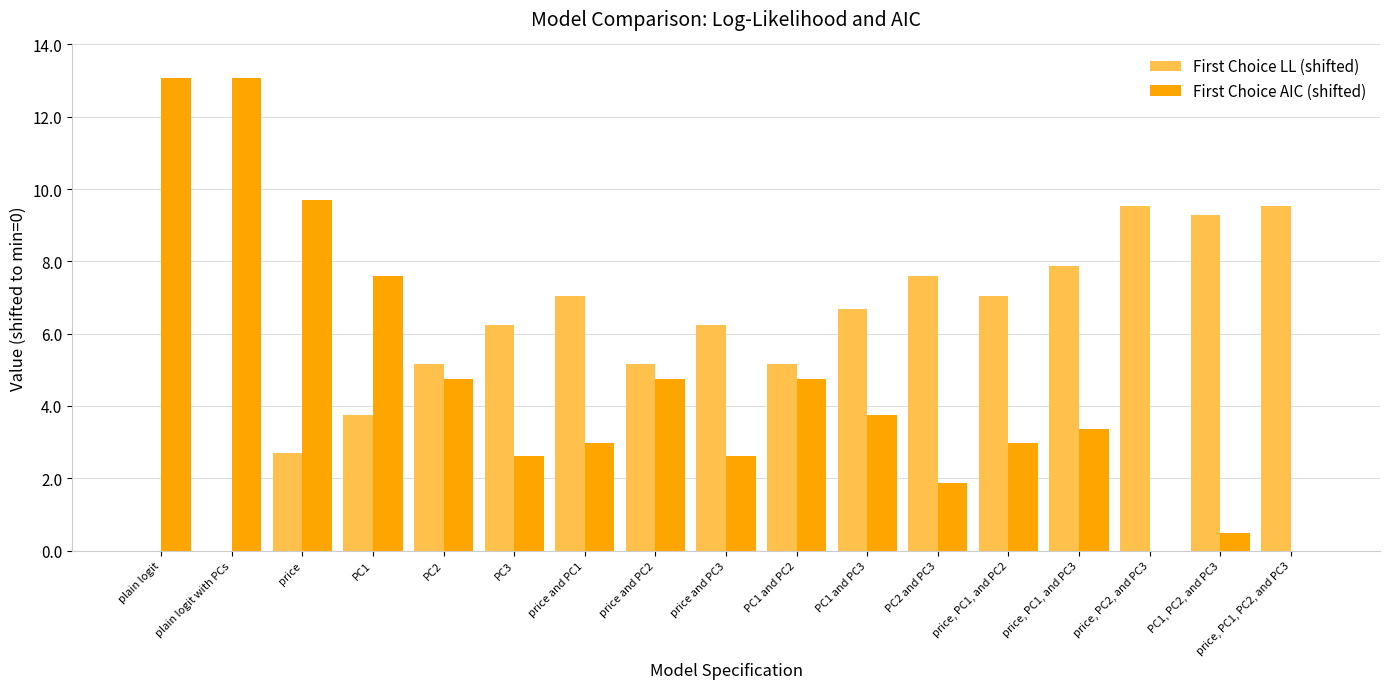

Reading left to right, extract all data points from this chart.

First Choice LL (shifted): plain logit=0.0	plain logit with PCs=0.0	price=2.7	PC1=3.7	PC2=5.2	PC3=6.2	price and PC1=7.0	price and PC2=5.2	price and PC3=6.2	PC1 and PC2=5.2	PC1 and PC3=6.7	PC2 and PC3=7.6	price, PC1, and PC2=7.0	price, PC1, and PC3=7.9	price, PC2, and PC3=9.5	PC1, PC2, and PC3=9.3	price, PC1, PC2, and PC3=9.5
First Choice AIC (shifted): plain logit=13.1	plain logit with PCs=13.1	price=9.7	PC1=7.6	PC2=4.8	PC3=2.6	price and PC1=3.0	price and PC2=4.8	price and PC3=2.6	PC1 and PC2=4.8	PC1 and PC3=3.7	PC2 and PC3=1.9	price, PC1, and PC2=3.0	price, PC1, and PC3=3.4	price, PC2, and PC3=0.0	PC1, PC2, and PC3=0.5	price, PC1, PC2, and PC3=0.0